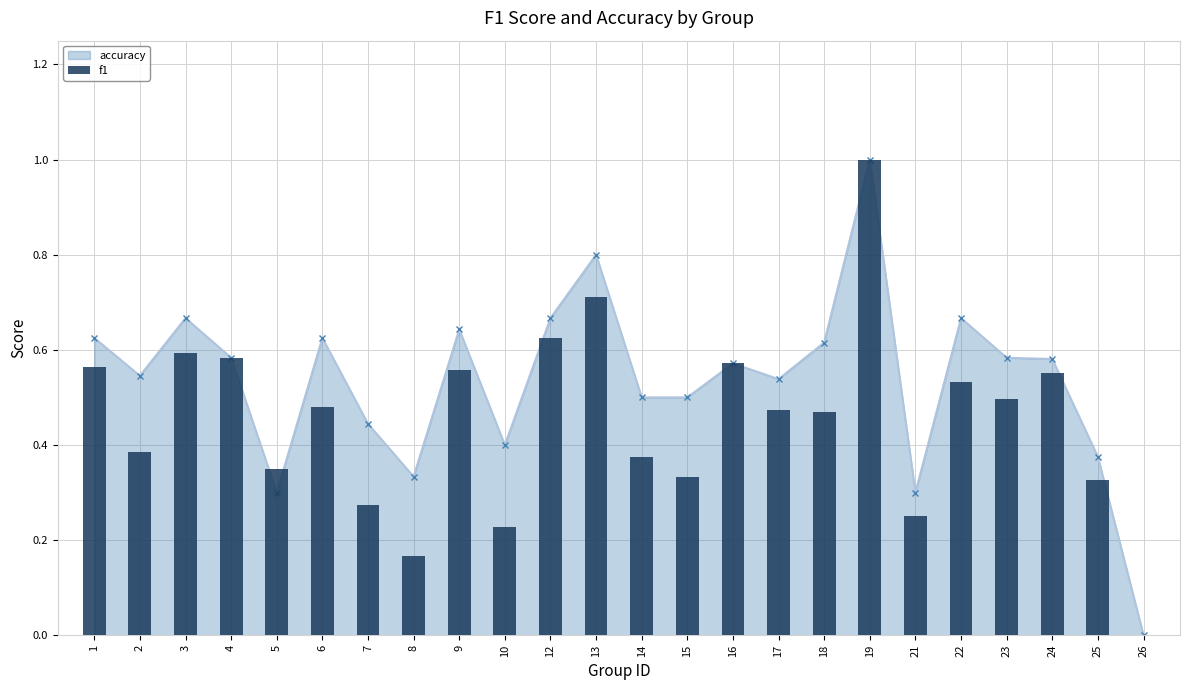

Reading left to right, list all the values displayed in this chart.

1=0.6	2=0.4	3=0.6	4=0.6	5=0.3	6=0.5	7=0.3	8=0.2	9=0.6	10=0.2	12=0.6	13=0.7	14=0.4	15=0.3	16=0.6	17=0.5	18=0.5	19=1.0	21=0.3	22=0.5	23=0.5	24=0.6	25=0.3	26=0.0